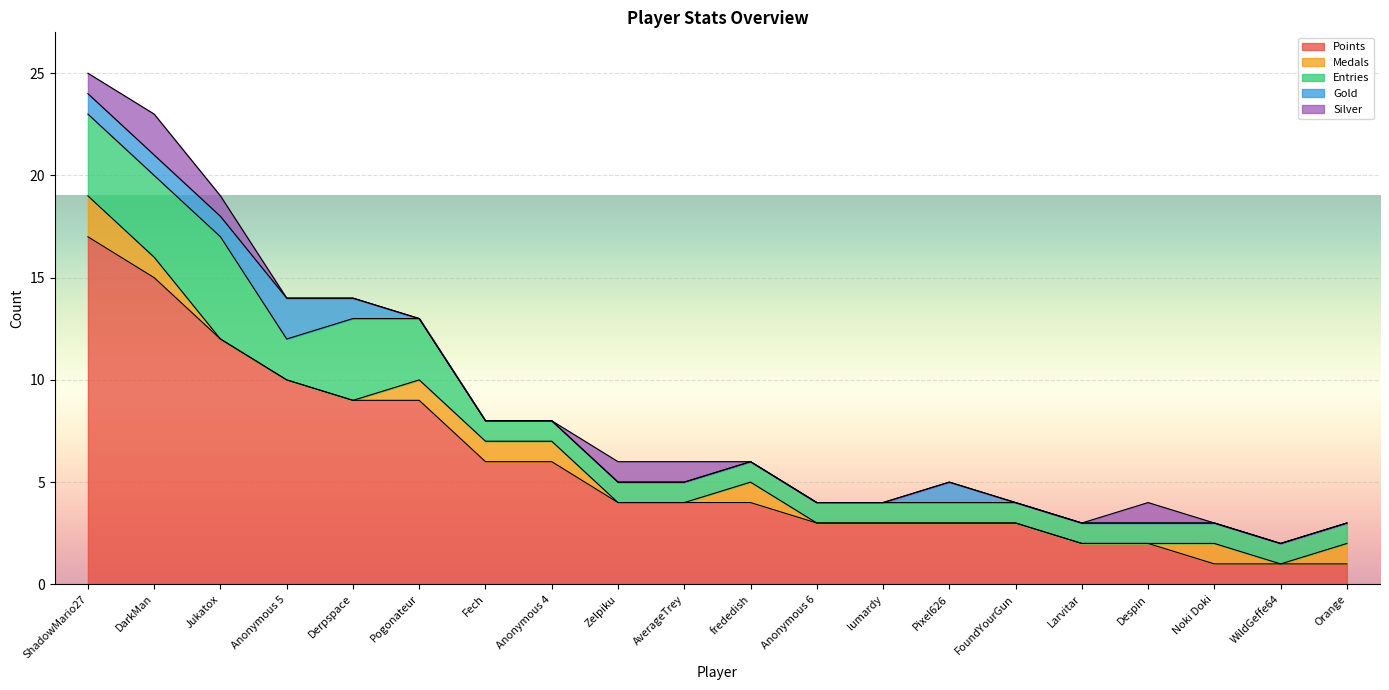

At which category is the sum across all series the highest?

ShadowMario27